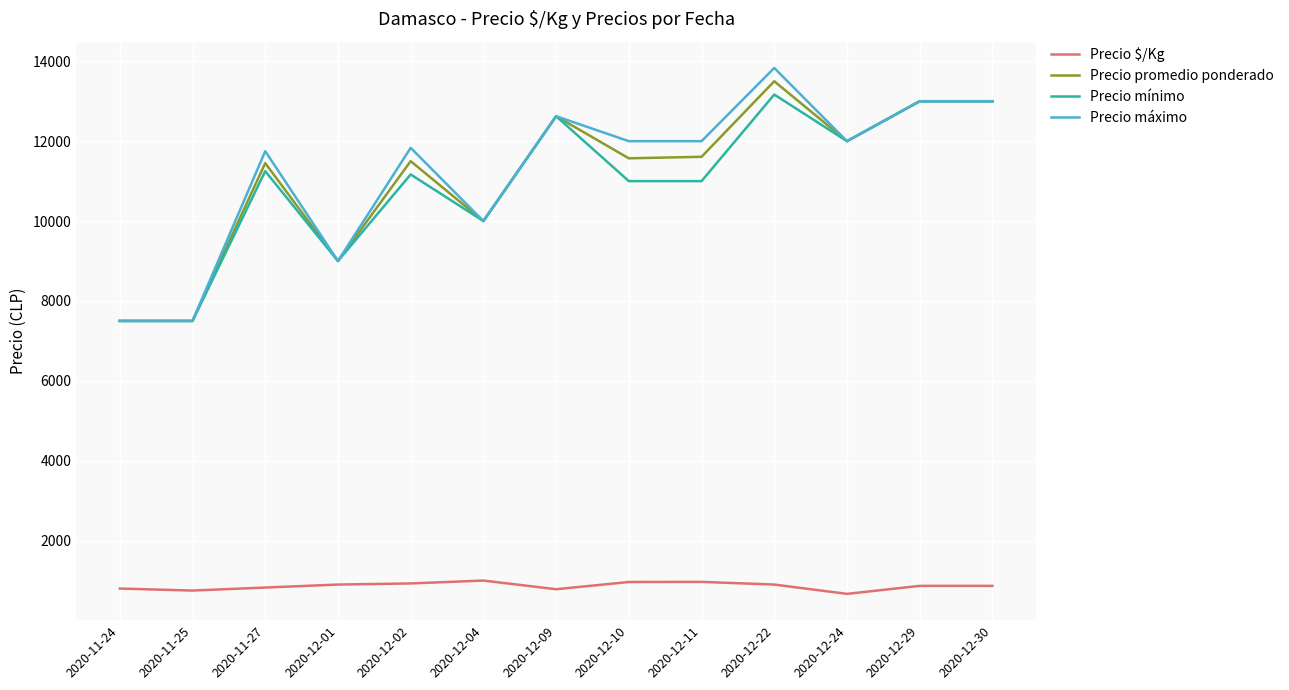

Count the number of categories in the chart.

13